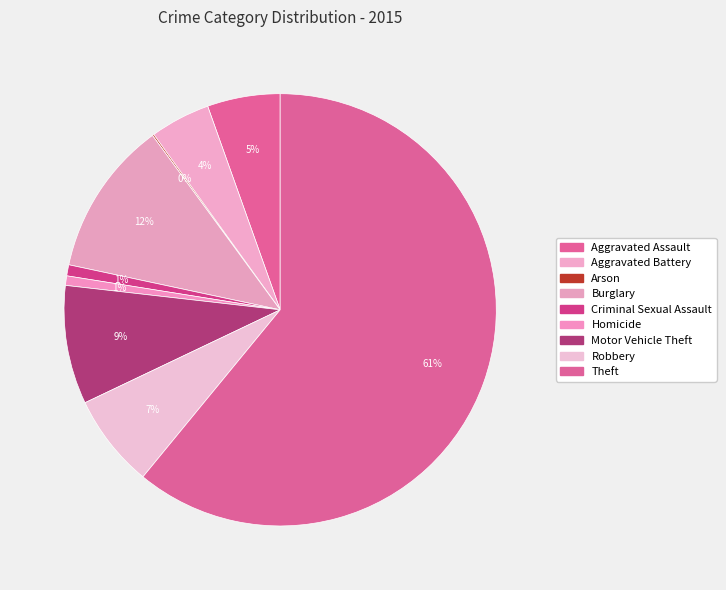

Approximately how many times larger is the value at Aggravated Battery compared to Aggravated Assault?

0.8